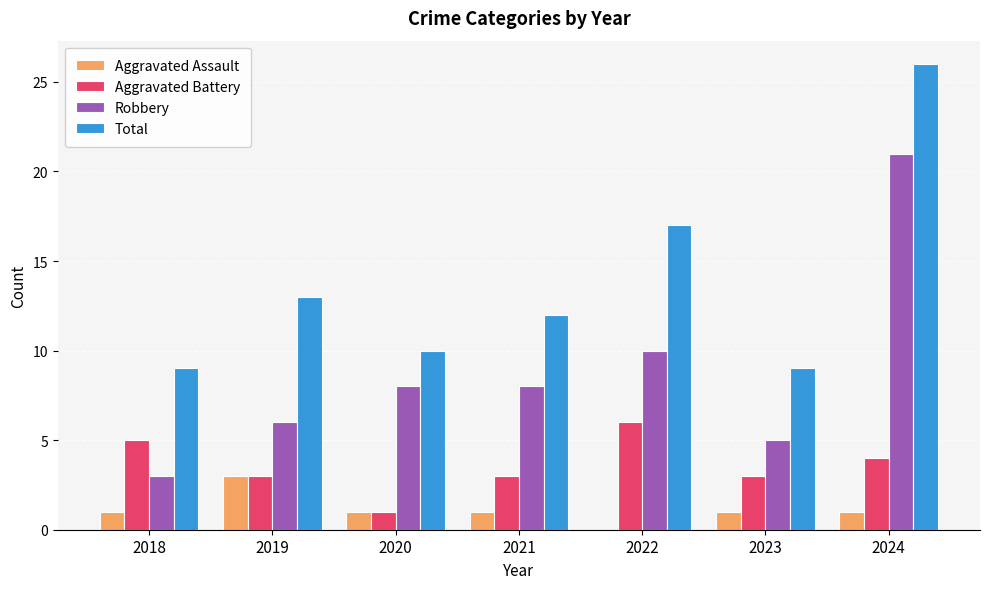

How many distinct data groups are displayed?

4